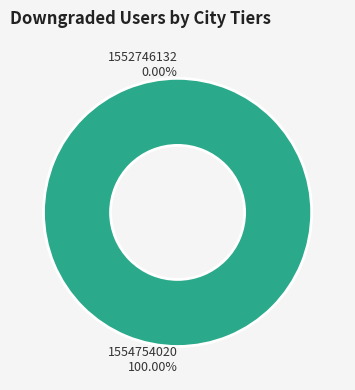

Does 1554754020 represent more than half of the total?

Yes